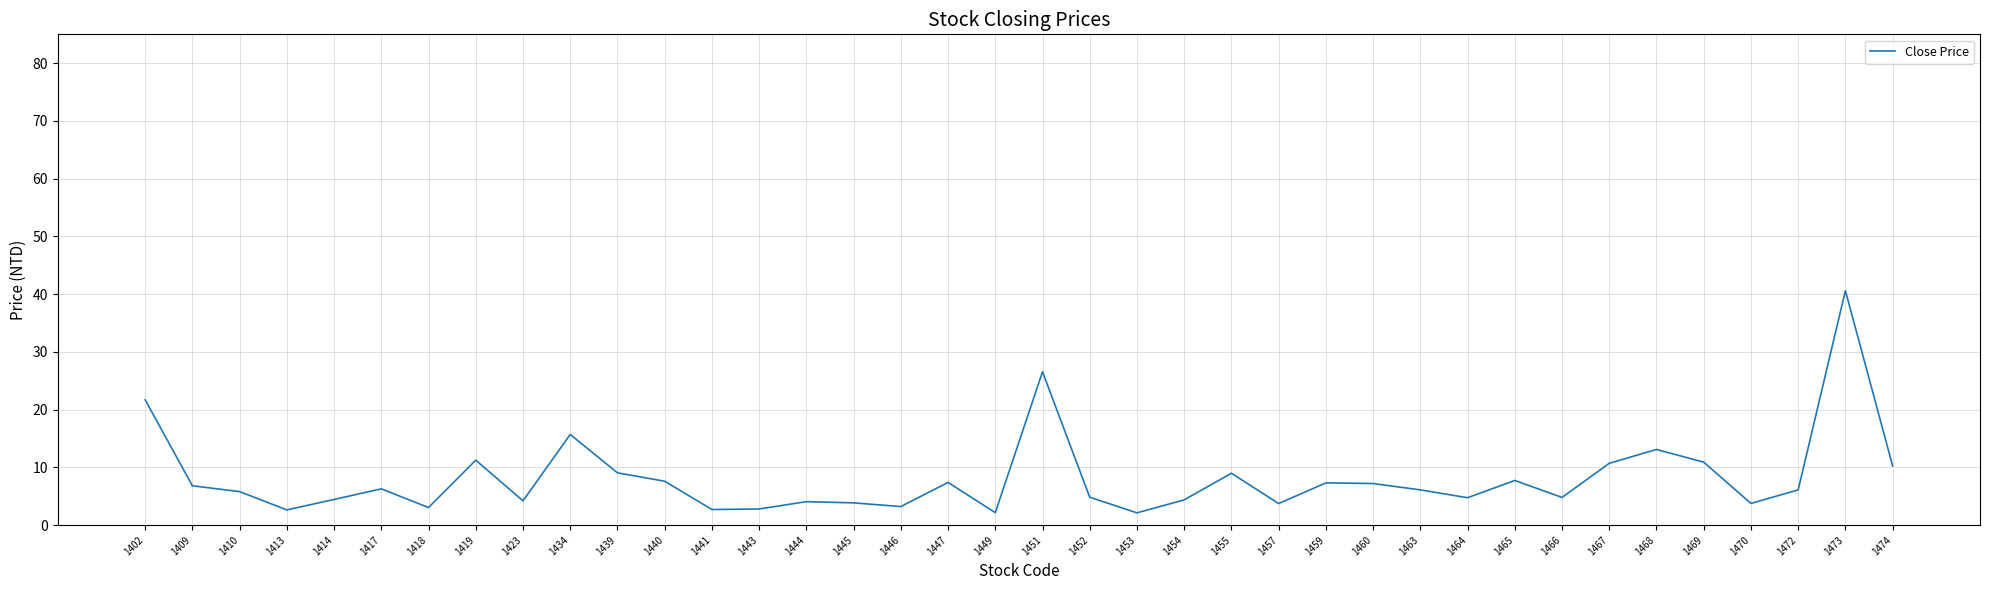

What is the difference between the maximum and minimum values?

38.5